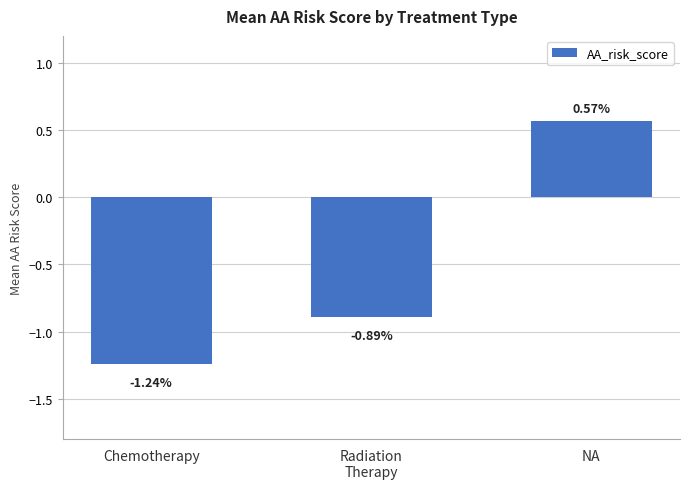

What is the label of the 1st bar from the right?

NA